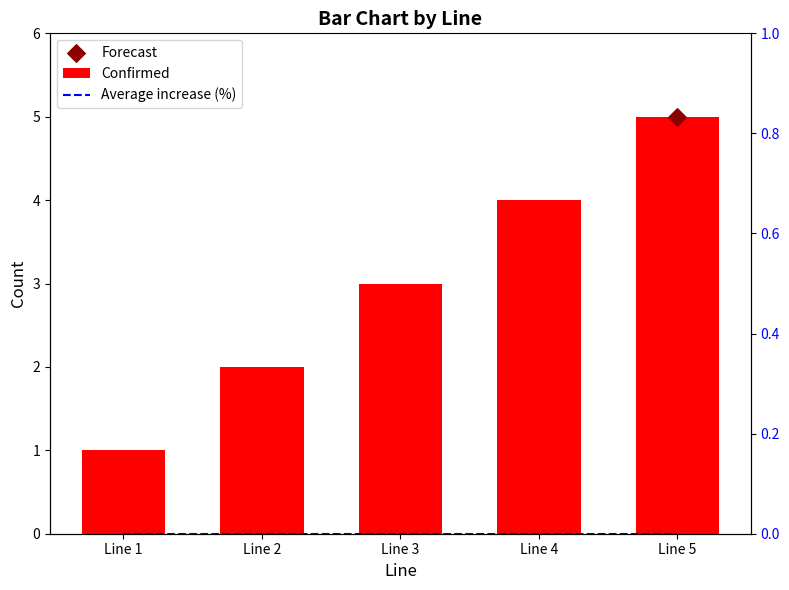

Which series reaches the minimum Y coordinate?

Average increase (%)